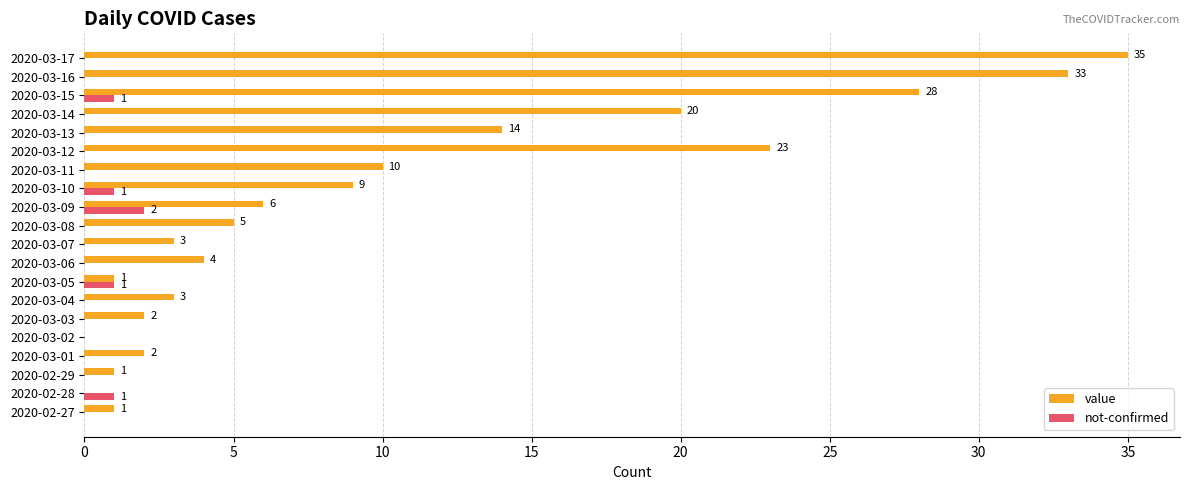

Where is value nearest to the value 17?

2020-03-13